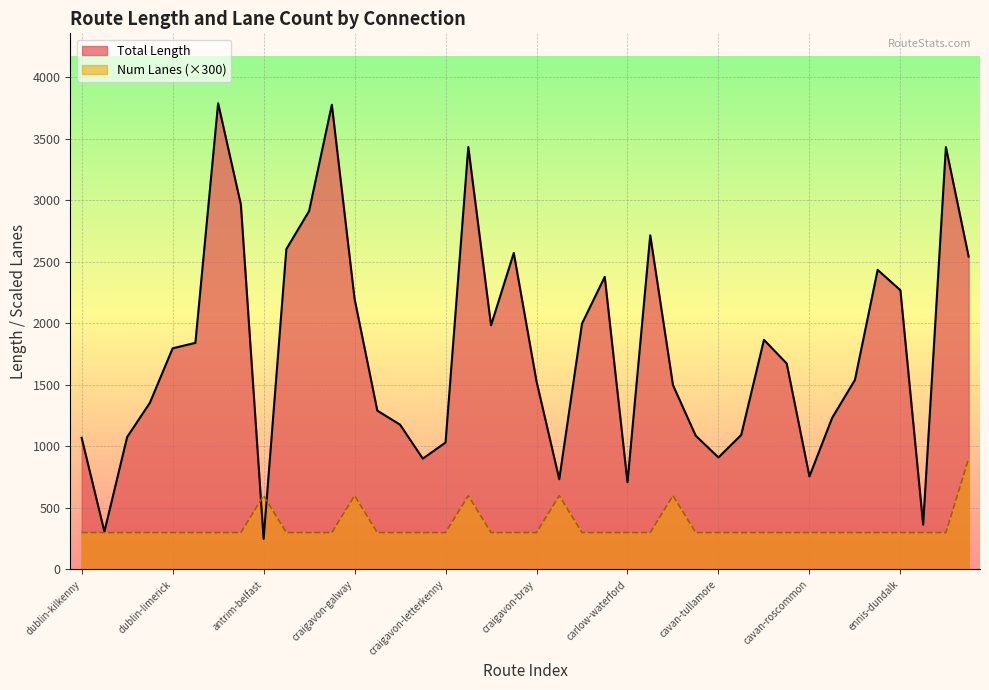

How many lines are shown in the chart?

2